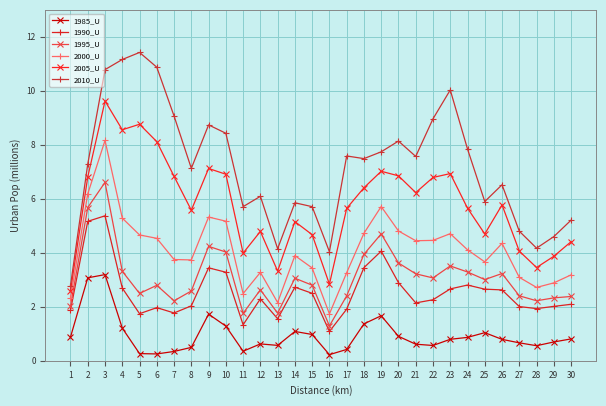

Which label corresponds to the largest value in the chart?

5